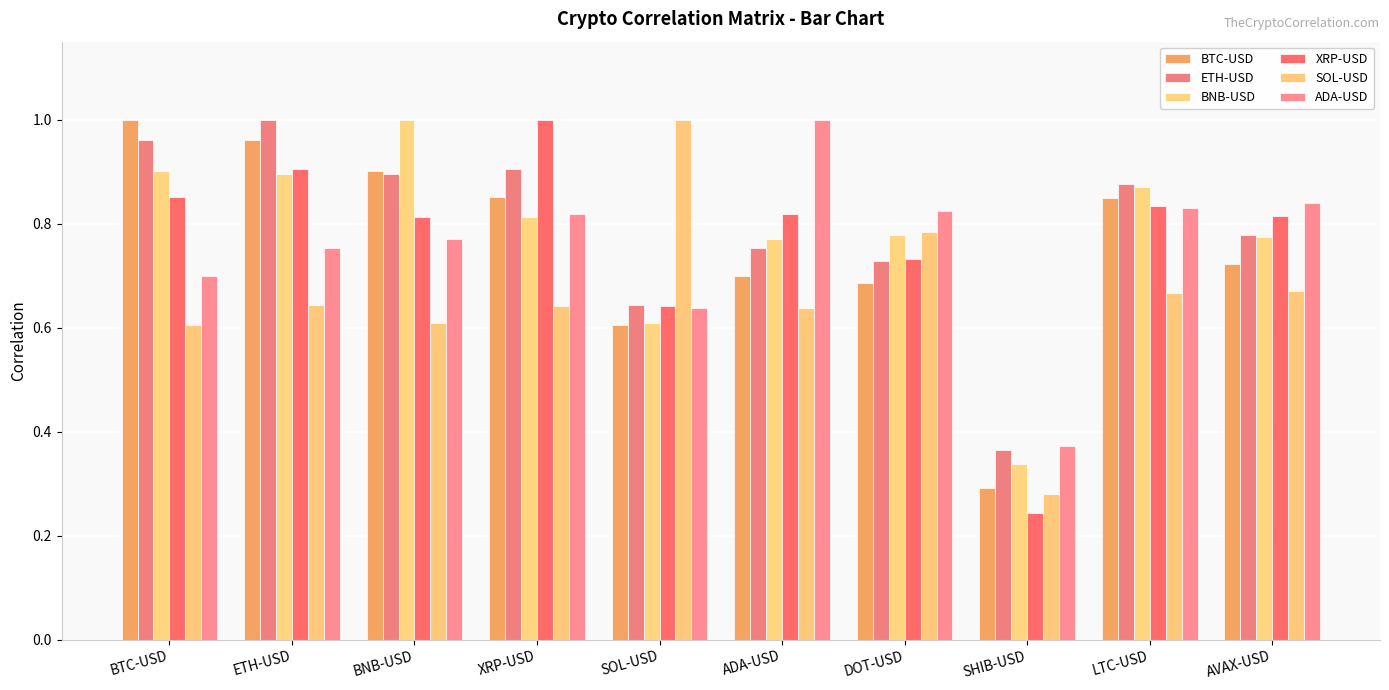

Reading left to right, extract all data points from this chart.

BTC-USD: 1.0	1.0	0.9	0.9	0.6	0.7	0.7	0.3	0.8	0.7
ETH-USD: 1.0	1.0	0.9	0.9	0.6	0.8	0.7	0.4	0.9	0.8
BNB-USD: 0.9	0.9	1.0	0.8	0.6	0.8	0.8	0.3	0.9	0.8
XRP-USD: 0.9	0.9	0.8	1.0	0.6	0.8	0.7	0.2	0.8	0.8
SOL-USD: 0.6	0.6	0.6	0.6	1.0	0.6	0.8	0.3	0.7	0.7
ADA-USD: 0.7	0.8	0.8	0.8	0.6	1.0	0.8	0.4	0.8	0.8